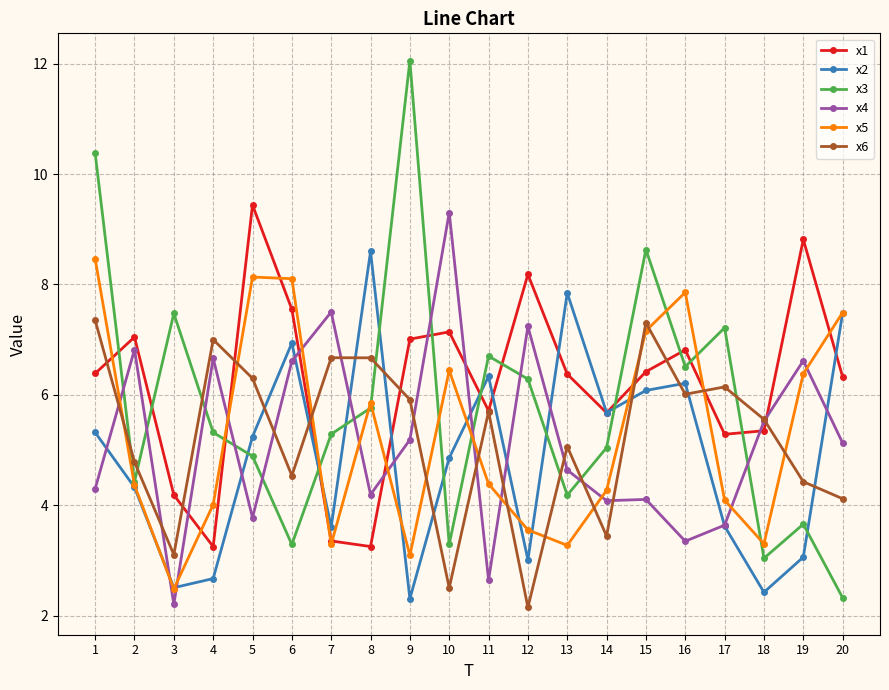

What is the maximum value for x4?

9.3